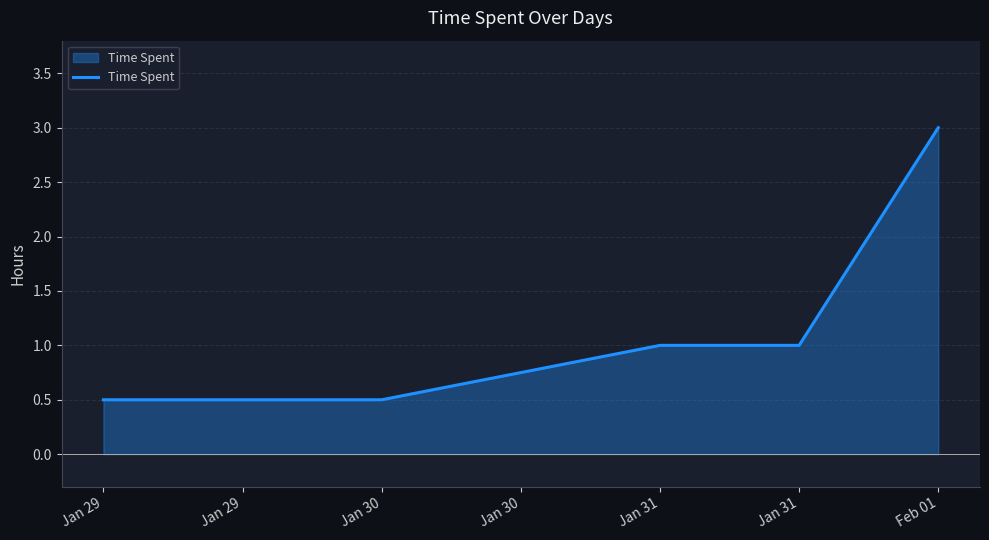

How many lines are shown in the chart?

1